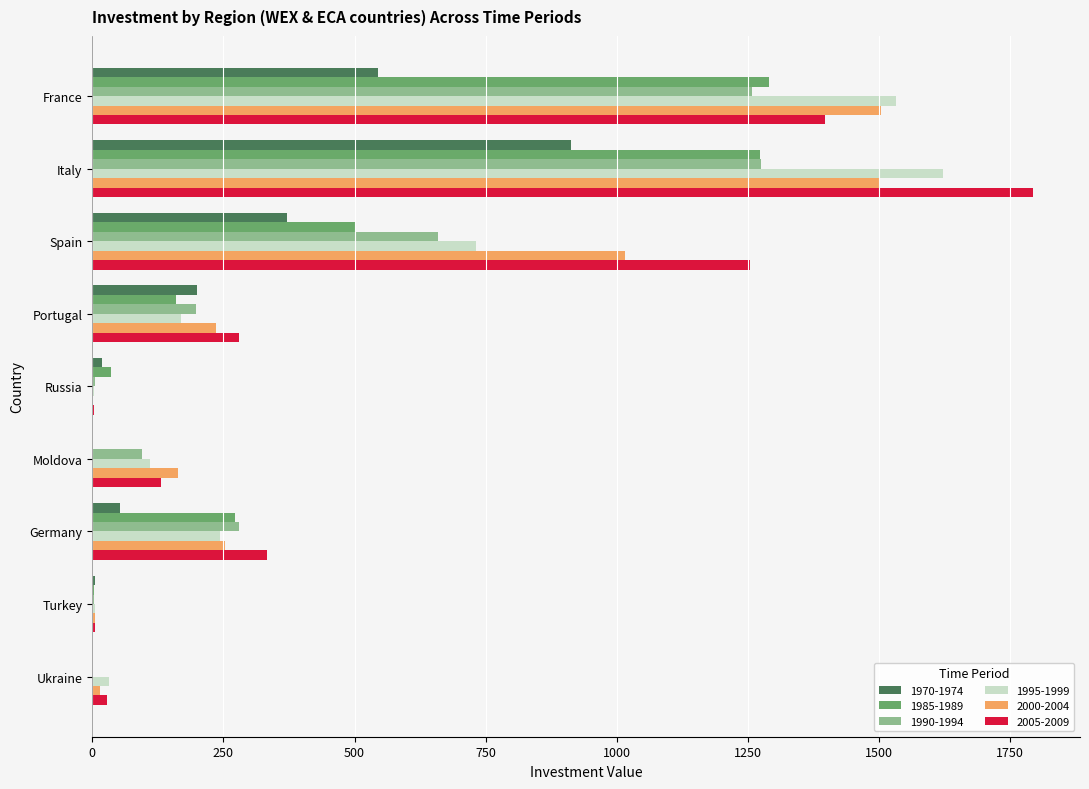

Is the value of 2005-2009 at Portugal greater than the value of 1970-1974 at Turkey?

Yes